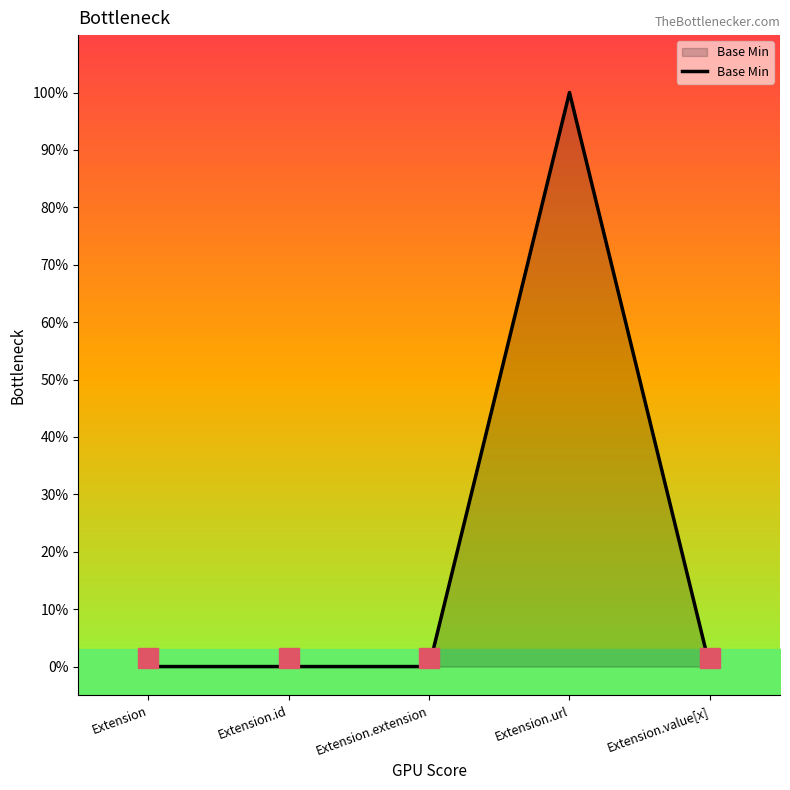

What is the sum of all values?

1